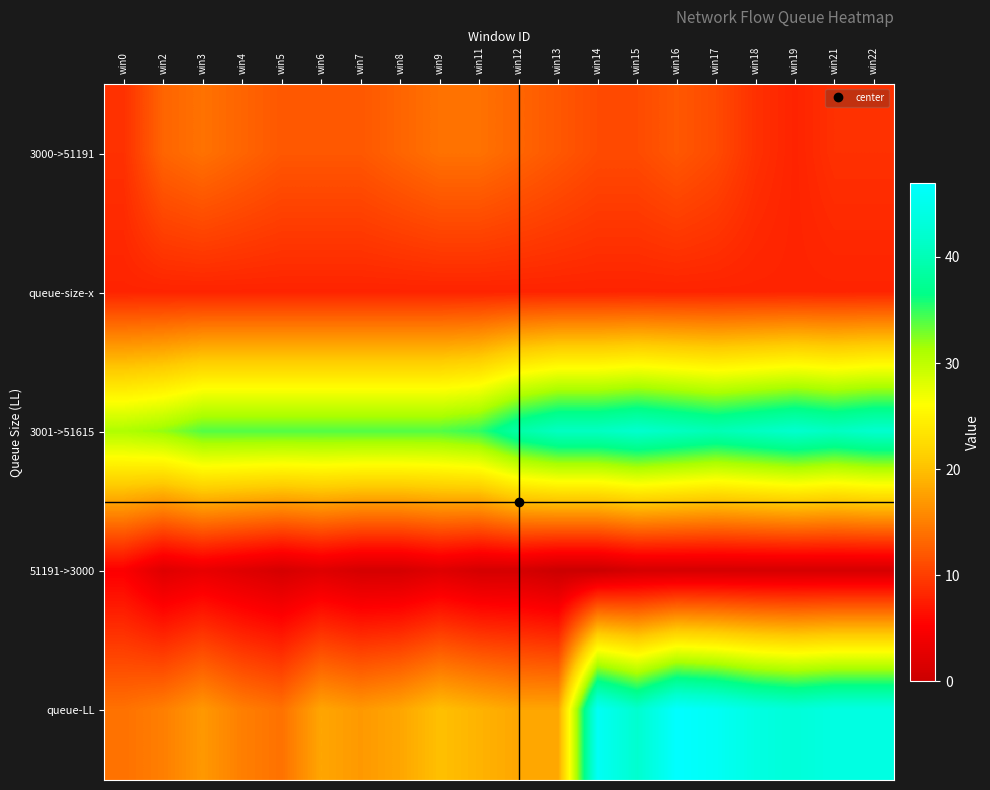

Which has a higher value, win5 or win0?

win5